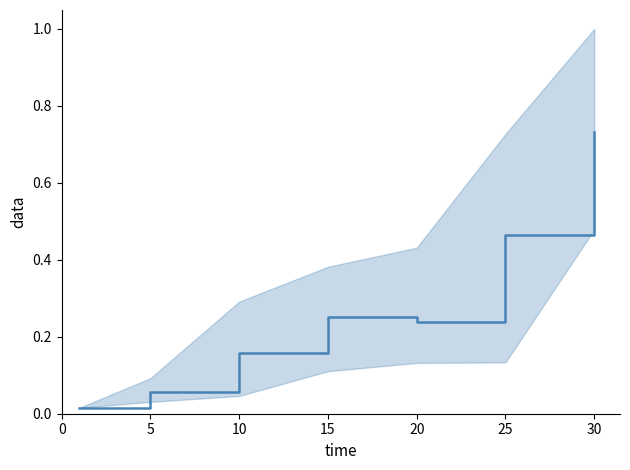

How many points are lower than both their immediate neighbors (excluding endpoints)?

1